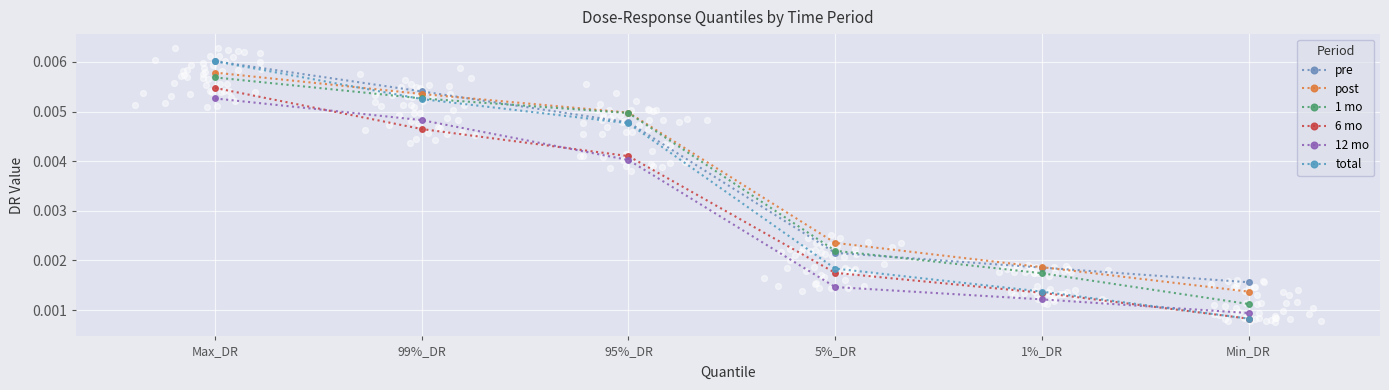

Is the value of 6 mo at Min_DR greater than the value of 12 mo at Max_DR?

No